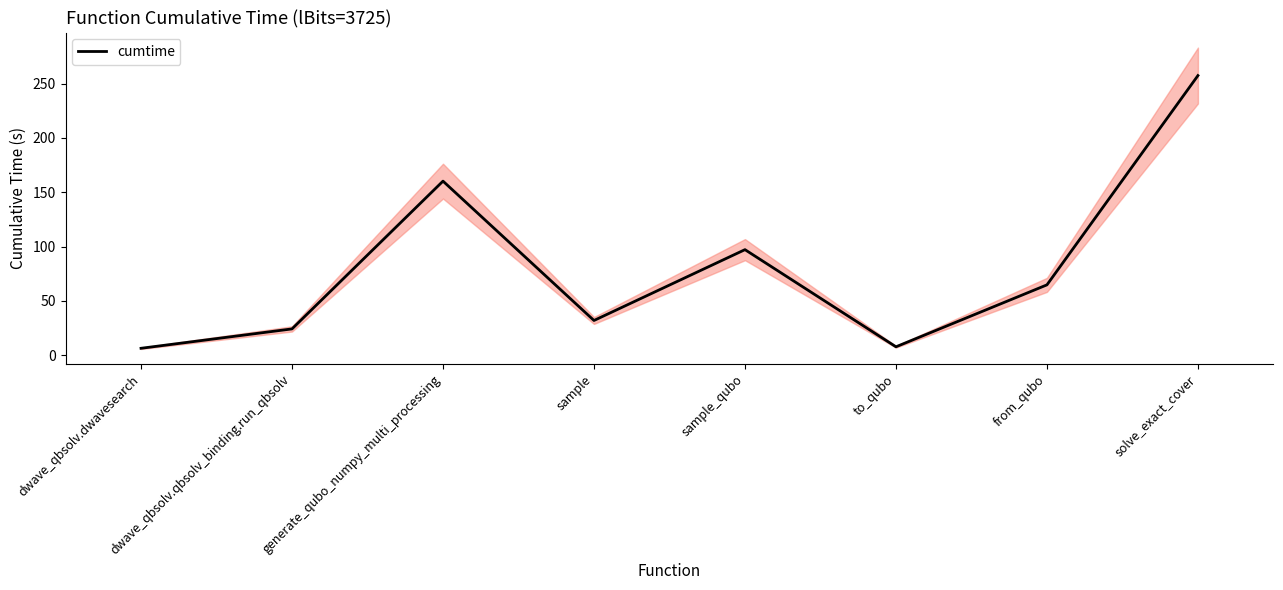

True or false: there are more than 1 points higher than both neighbors.

True